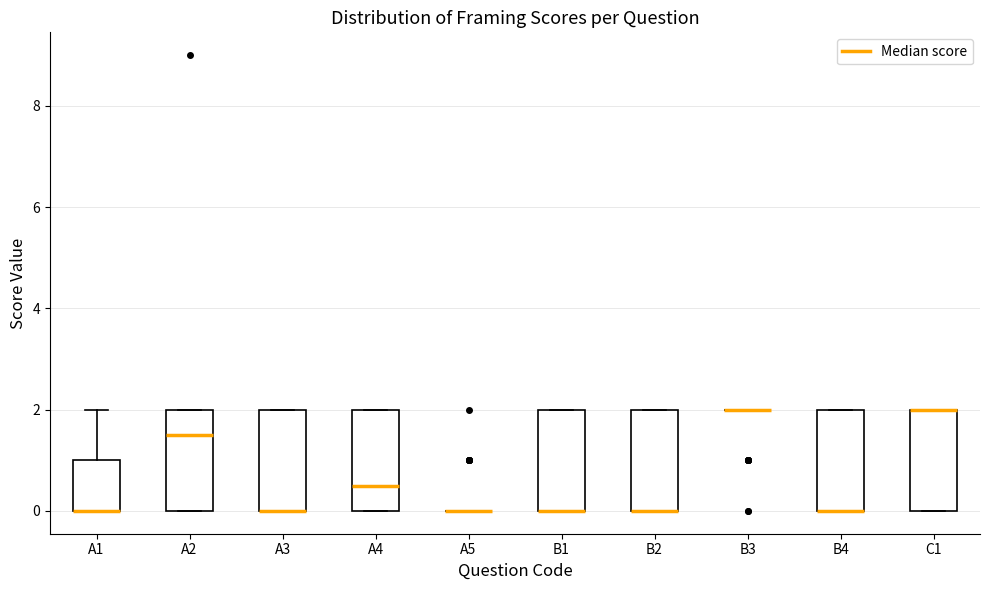

Reading left to right, transcribe this box plot: for each box, give where its median line is, the range the box spans, and where its two whiskers end, as read against the y-axis. The values are not printed on the chart, so give them approximately, as read against the axis.

A1: median 0.0 (drawn on the box's lower edge), box 0.0 to 1.0, whiskers 0.0 to 2.0
A2: median 1.6, box 0.0 to 2.0, whiskers 0.0 to 2.0
A3: median 0.0 (drawn on the box's lower edge), box 0.0 to 2.0, whiskers 0.0 to 2.0
A4: median 0.6, box 0.0 to 2.0, whiskers 0.0 to 2.0
A5: box collapsed to a line at 0.0, whiskers 0.0 to 0.0
B1: median 0.0 (drawn on the box's lower edge), box 0.0 to 2.0, whiskers 0.0 to 2.0
B2: median 0.0 (drawn on the box's lower edge), box 0.0 to 2.0, whiskers 0.0 to 2.0
B3: box collapsed to a line at 2.0, whiskers 2.0 to 2.0
B4: median 0.0 (drawn on the box's lower edge), box 0.0 to 2.0, whiskers 0.0 to 2.0
C1: median 2.0 (drawn on the box's upper edge), box 0.0 to 2.0, whiskers 0.0 to 2.0